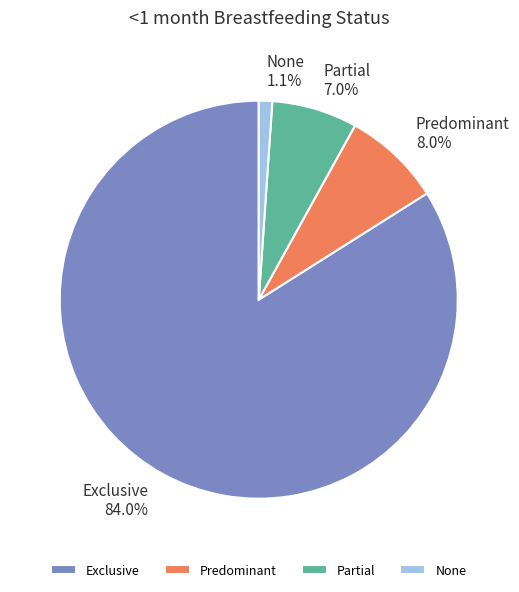

The None slice represents 11% of the pie. True or false?

False